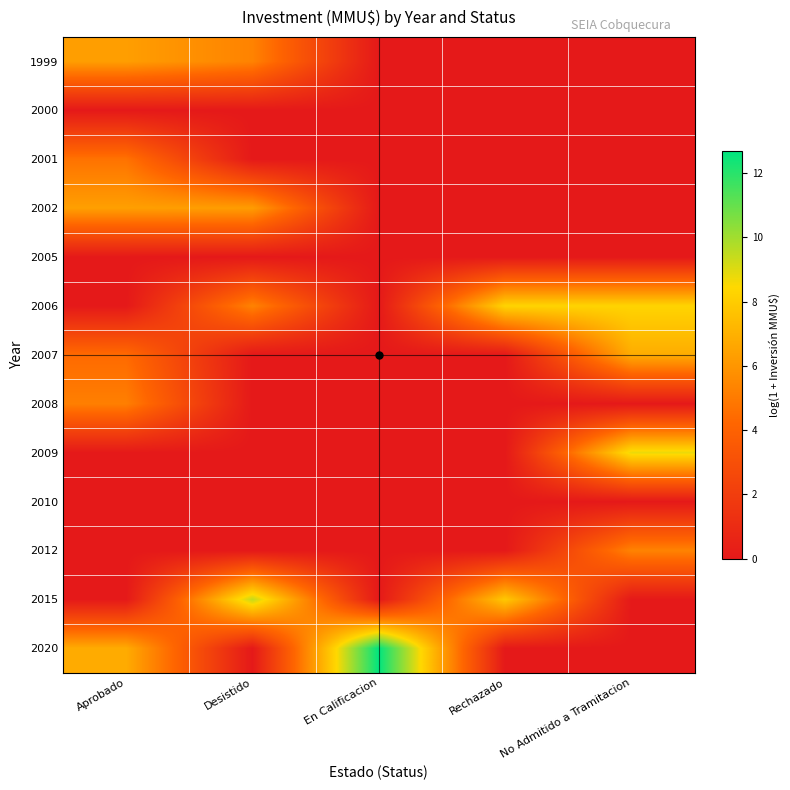

Which category has the lowest value across all series?

En Calificacion